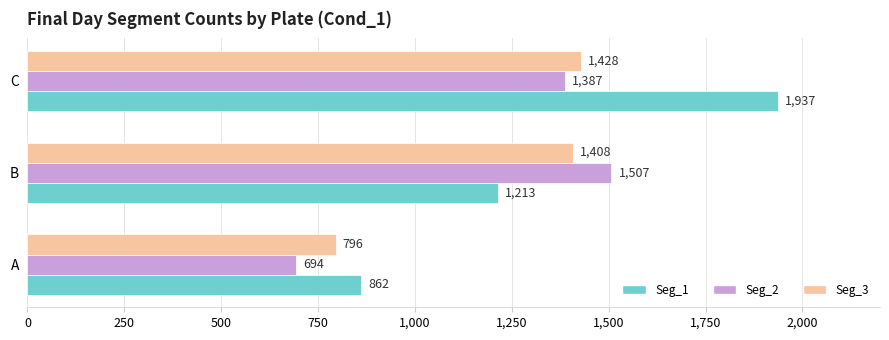

Is it true that Seg_2 equals 419 at A?

False